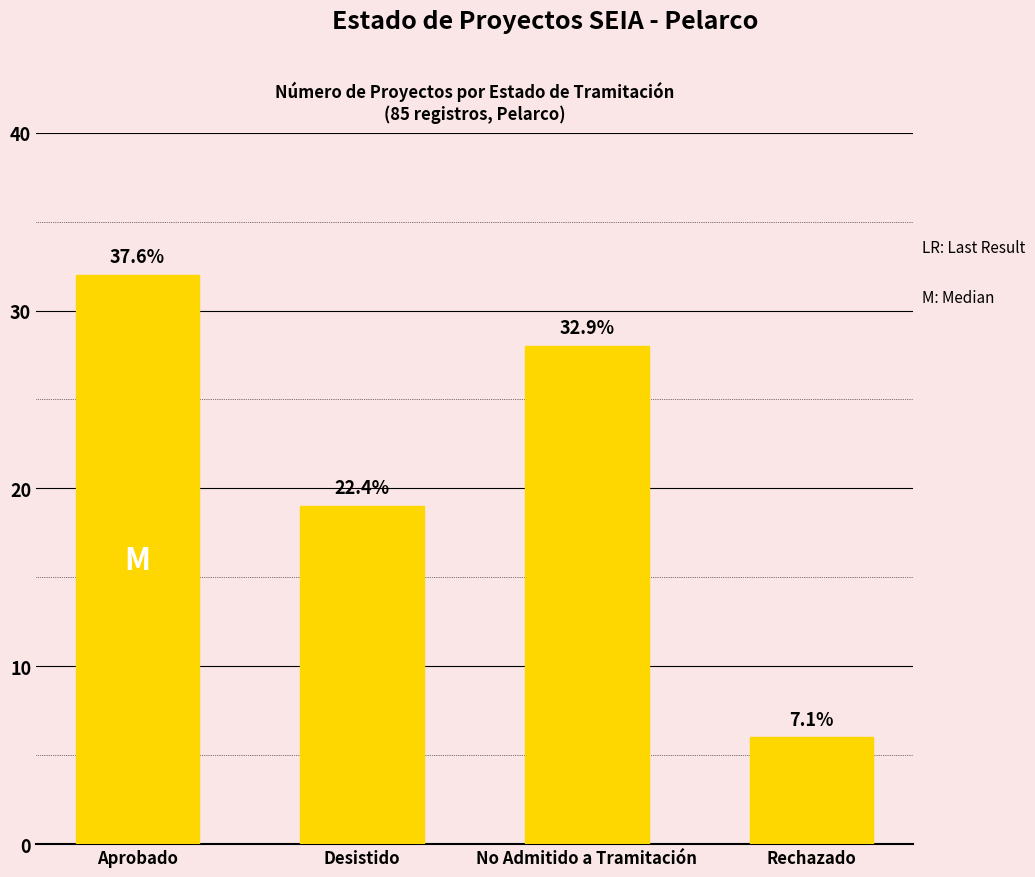

List the labels in order of value, largest first.

Aprobado, No Admitido a Tramitación, Desistido, Rechazado